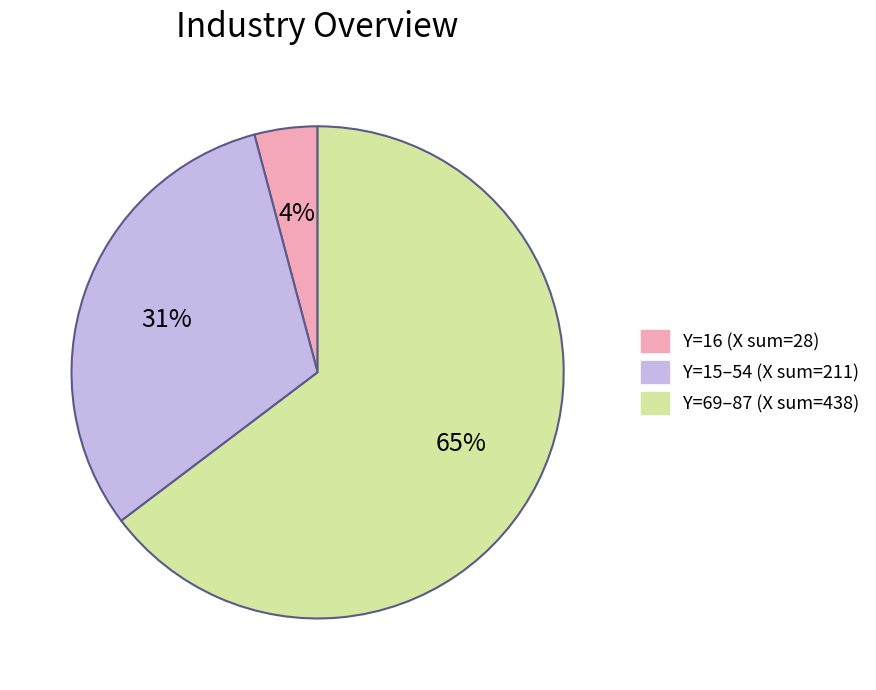

Rank the categories by value from lowest to highest.

Y=16 (X sum=28), Y=15–54 (X sum=211), Y=69–87 (X sum=438)